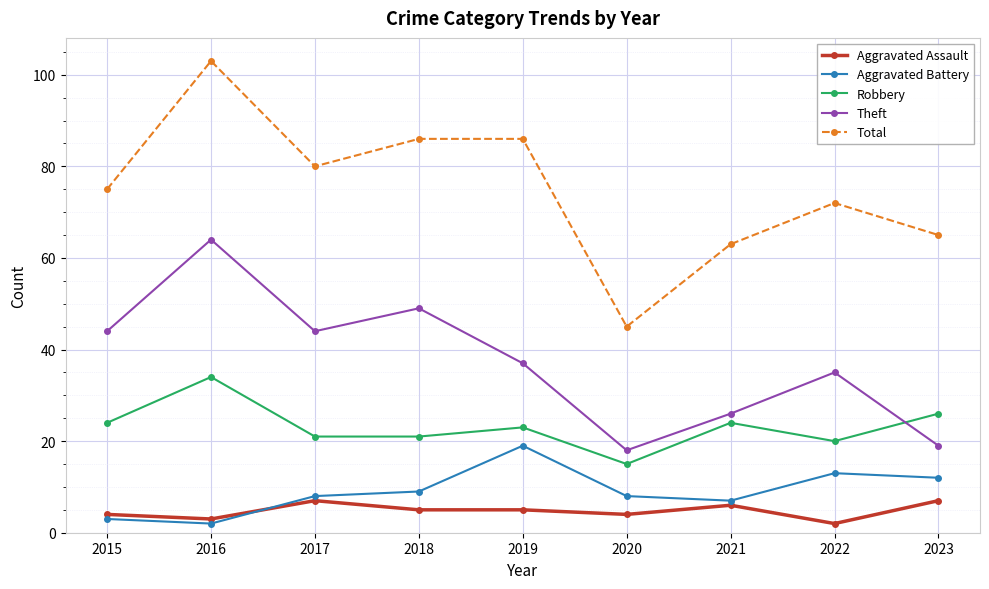

What is the difference between the second highest and second lowest values in the Theft series?

30